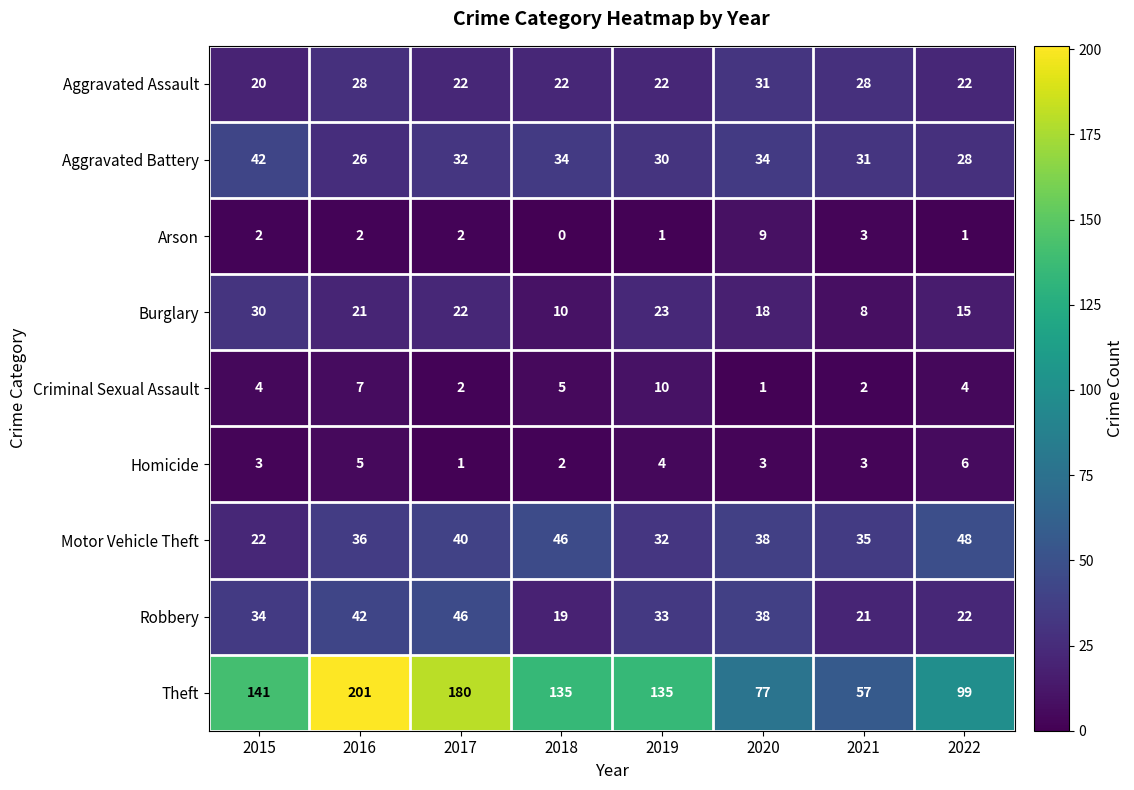

Which category has the highest value in the Criminal Sexual Assault series?

2019